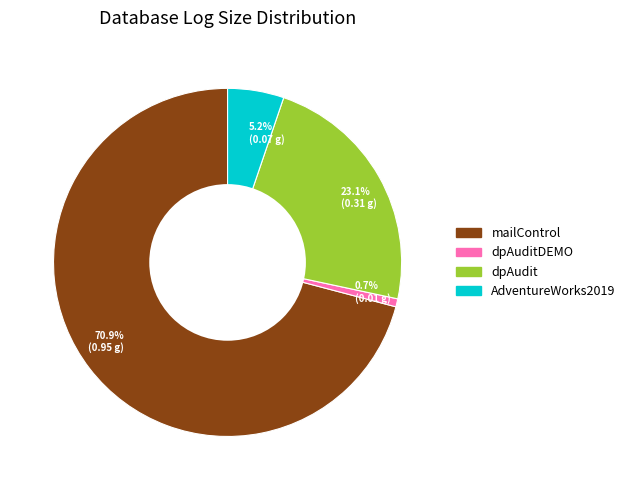

Which slice is the largest?

70.9% (0.95 g)